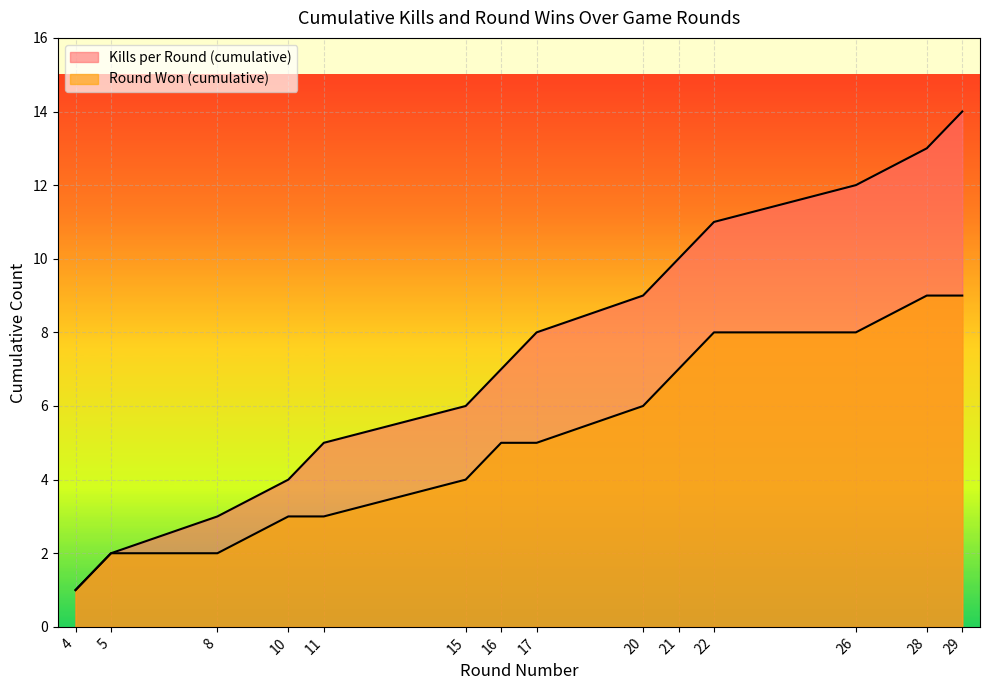

What is the total value across all series at 28?

22